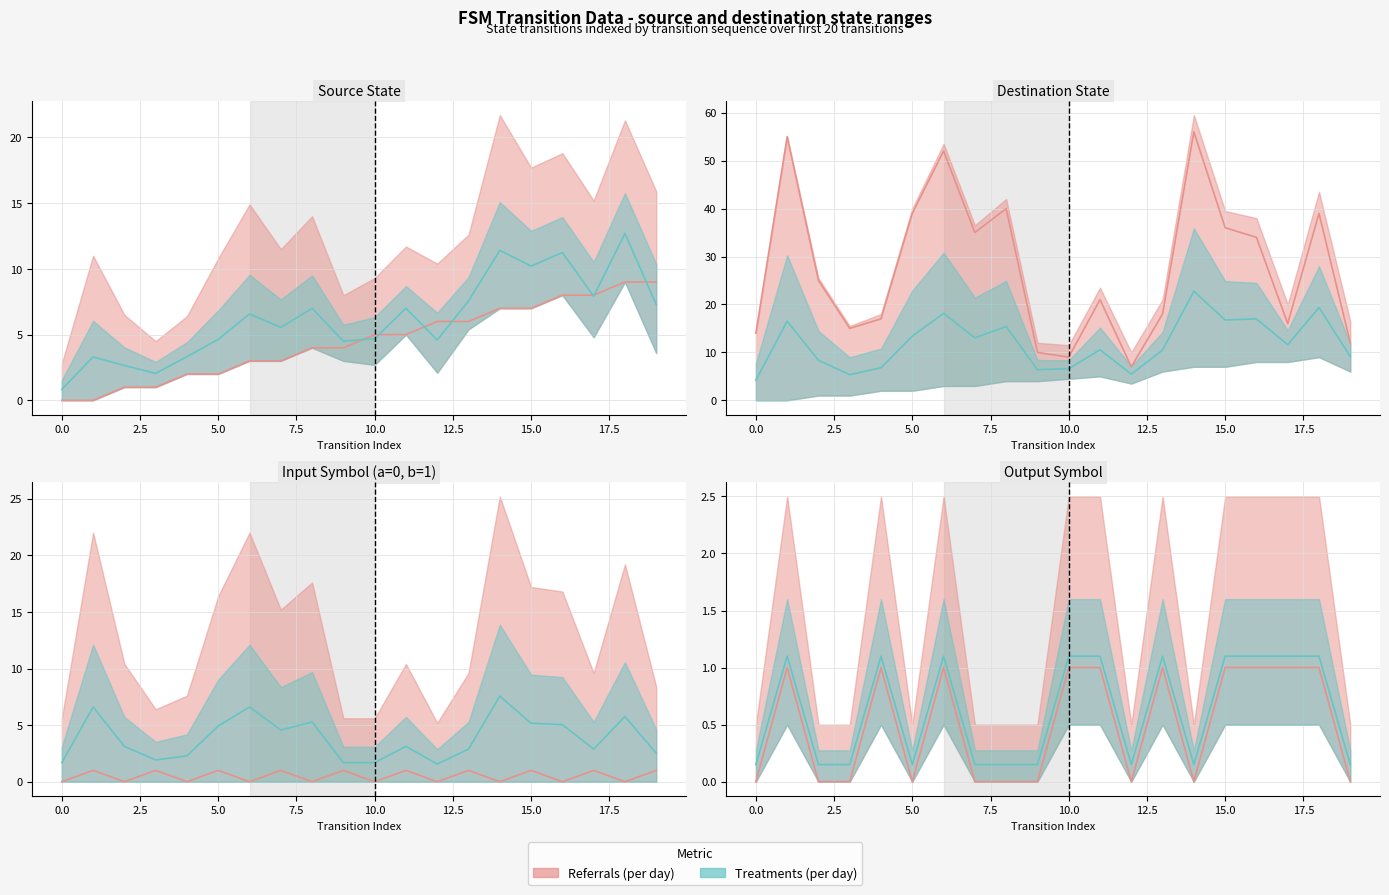

Does the chart display data point markers on the line(s)?

No